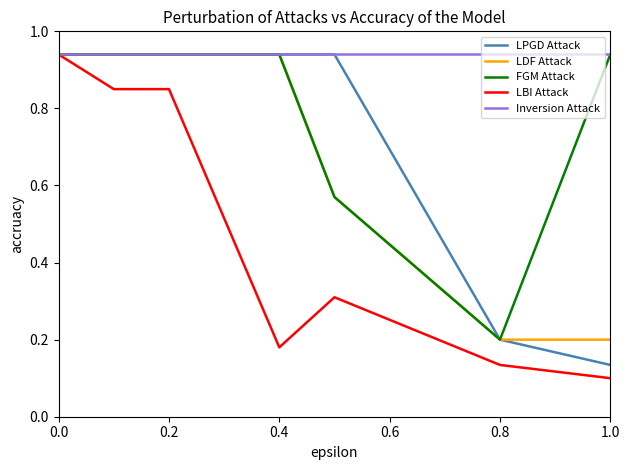

Which series has the largest total across all categories?

Inversion Attack